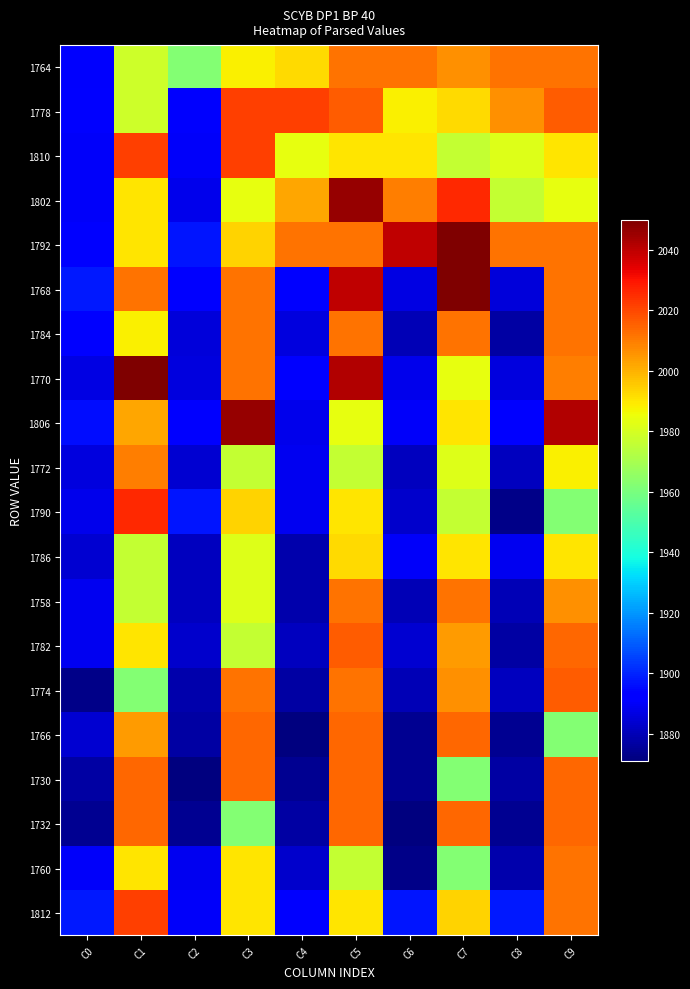

What is the minimum value shown in the chart?

1871